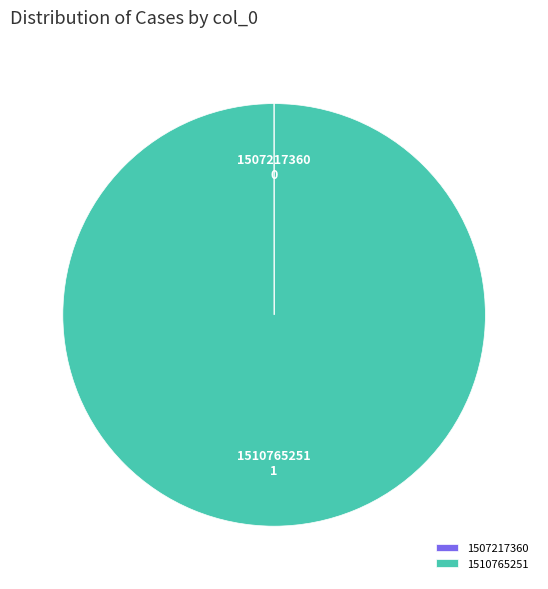

Which category has the biggest portion of the pie?

1510765251